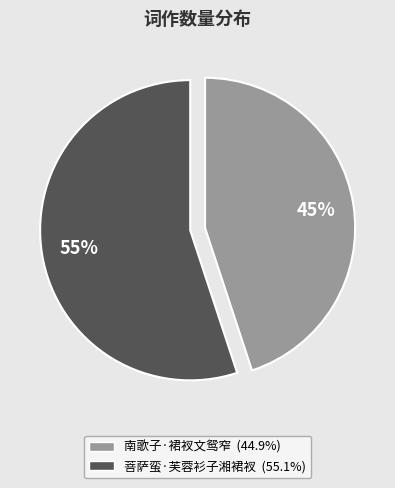

Does any single category account for the majority?

Yes